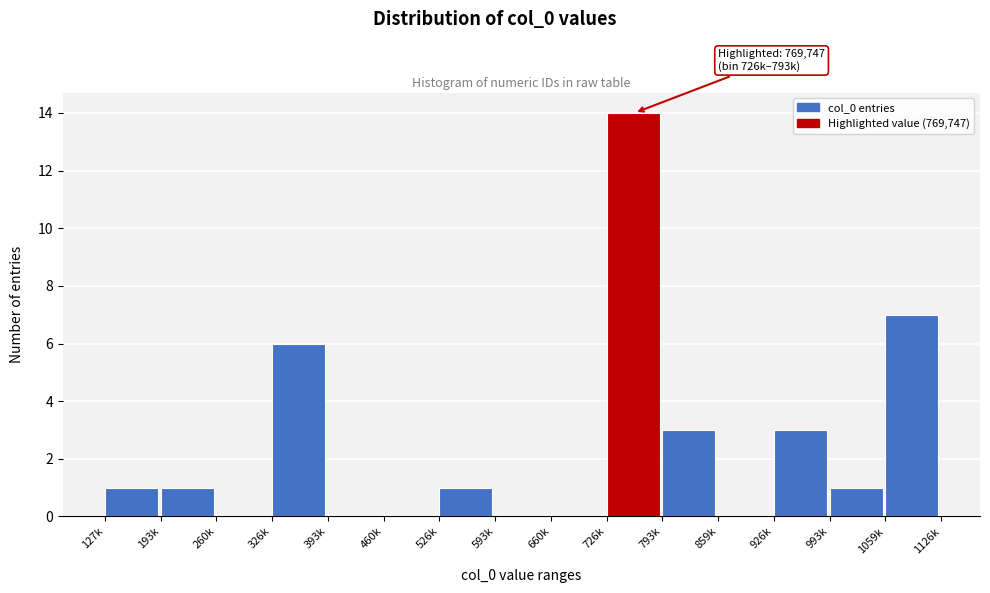

Reading left to right, transcribe all the data shown in this chart.

127k=1	193k=1	260k=0	326k=6	393k=0	460k=0	526k=1	593k=0	660k=0	726k=14	793k=3	859k=0	926k=3	993k=1	1059k=7